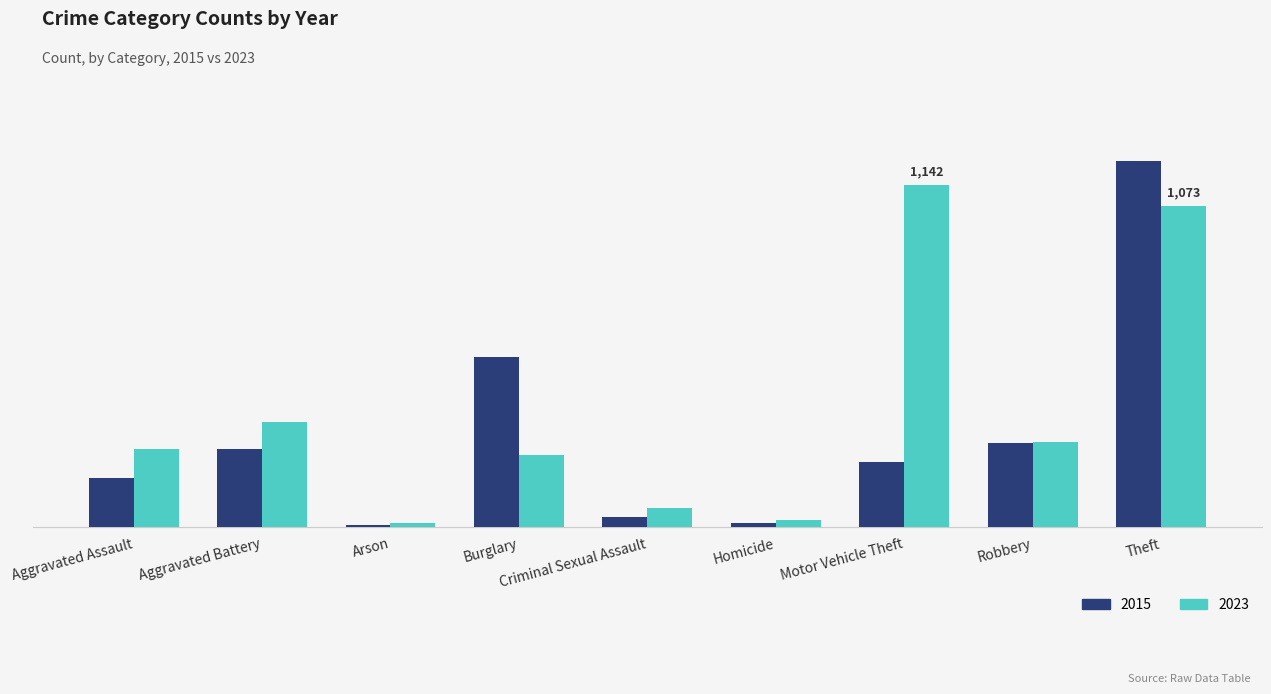

What are all the series names shown in the legend?

2015, 2023